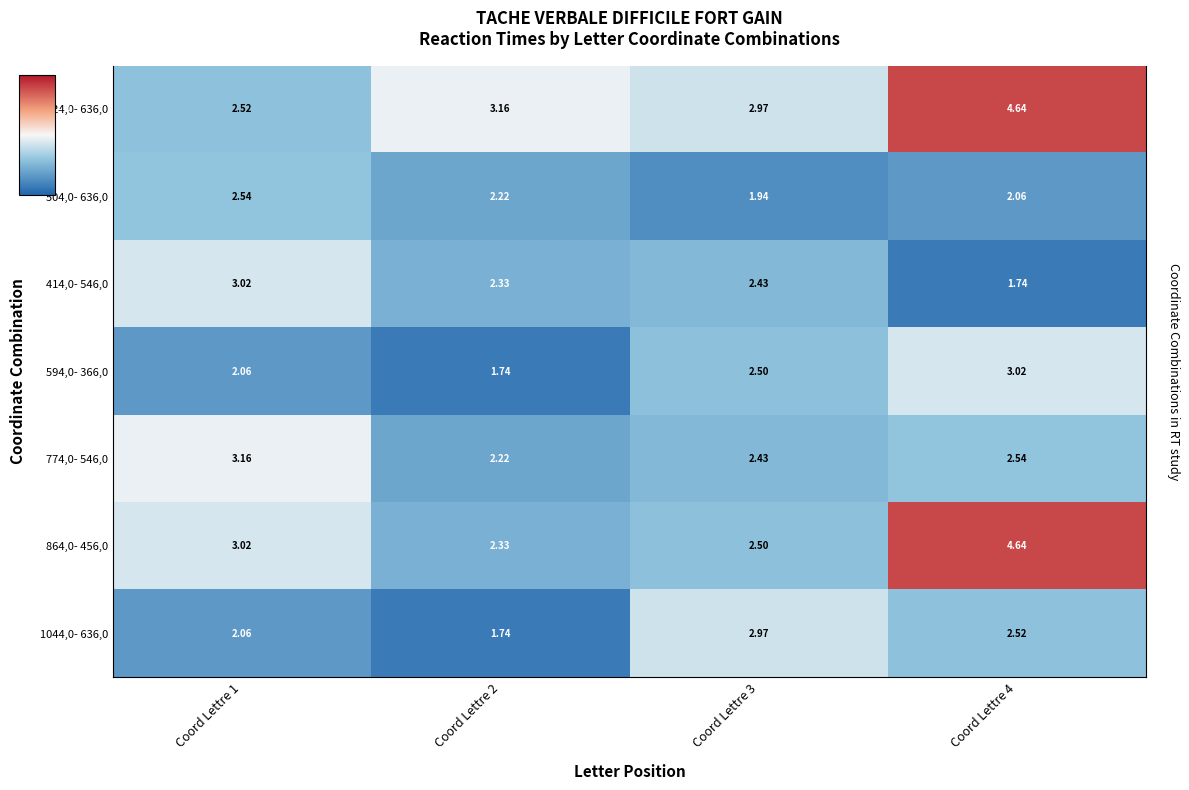

At which label does 414,0- 546,0 first exceed 2?

Coord Lettre 1